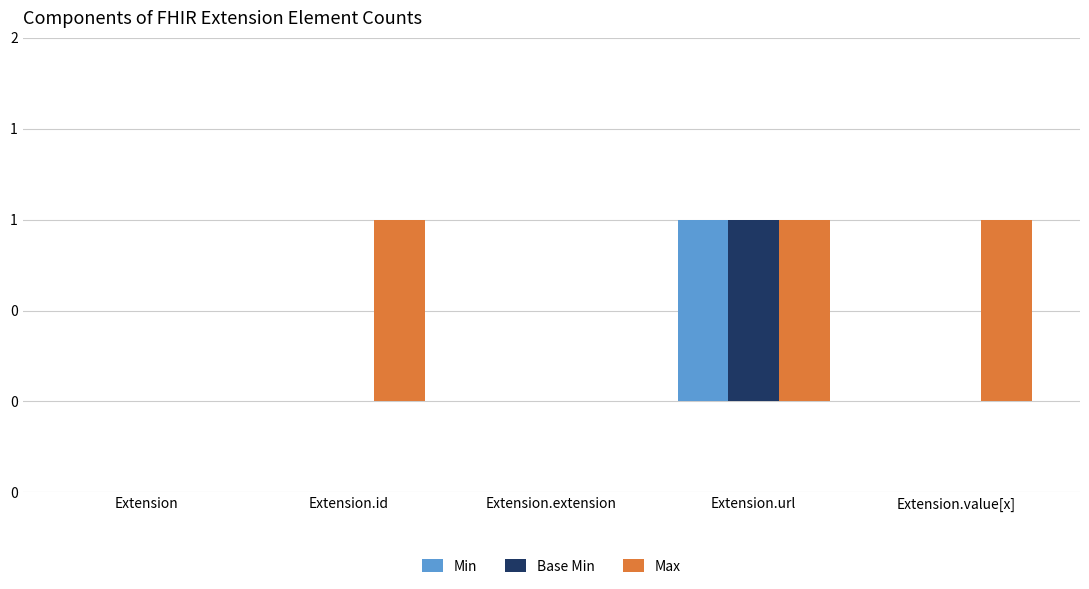

Which series has the widest spread of values?

Min